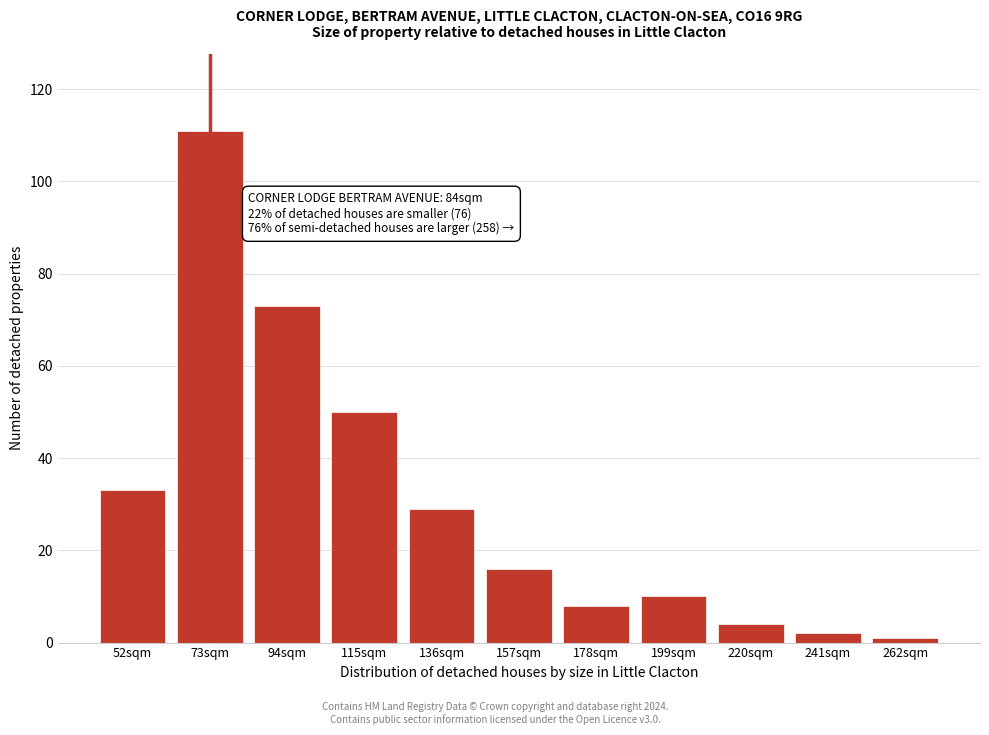

Reading right to left, list all the values displayed in this chart.

262sqm=1	241sqm=2	220sqm=4	199sqm=10	178sqm=8	157sqm=16	136sqm=29	115sqm=50	94sqm=73	73sqm=111	52sqm=33